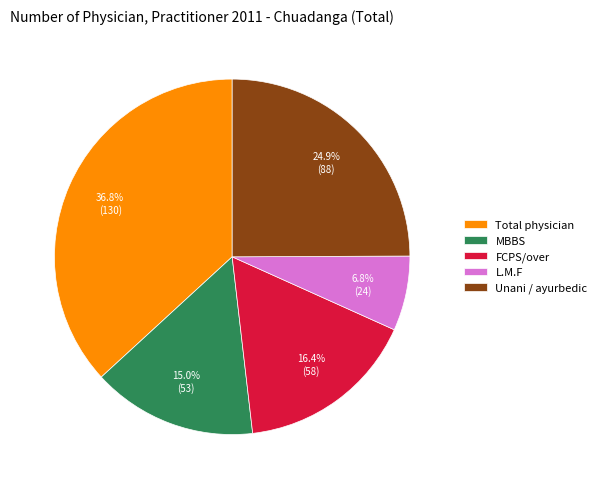

What percentage is NOT represented by Unani / ayurbedic?

75.1%